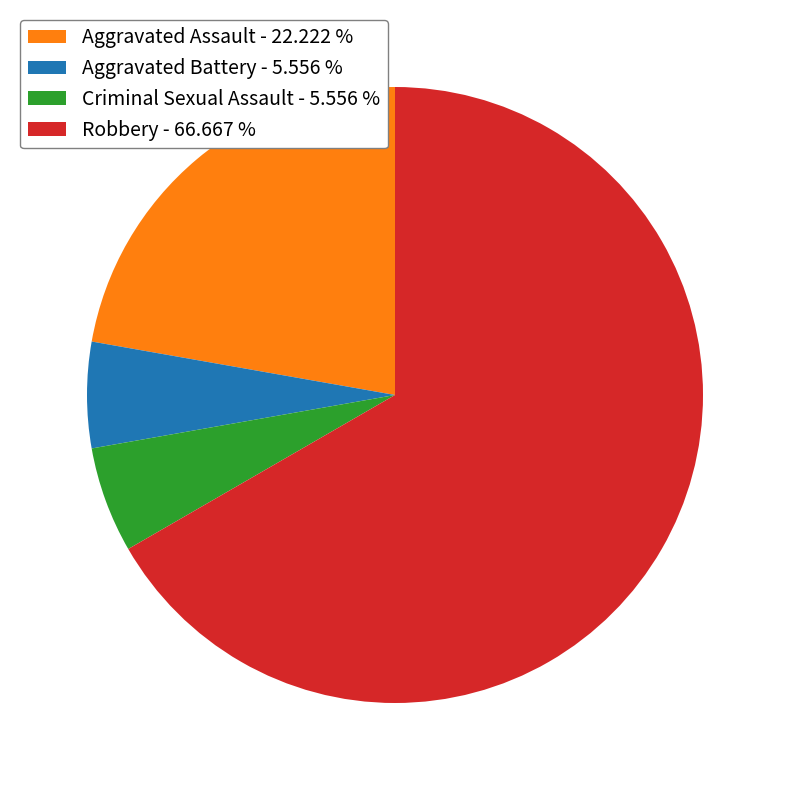

Is it true that Aggravated Battery is 15% of the pie?

False